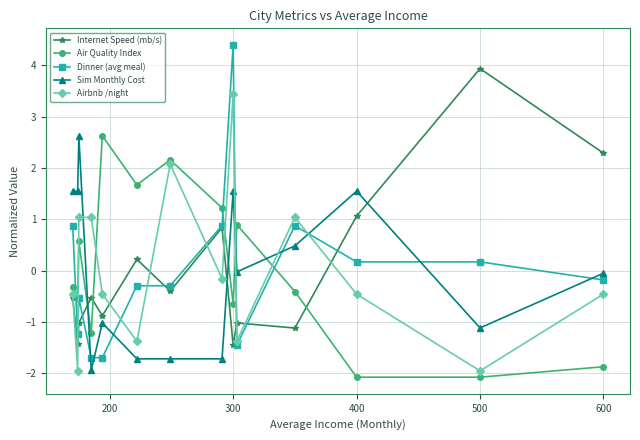

True or false: Internet Speed (mb/s) and Sim Monthly Cost intersect in this chart.

True